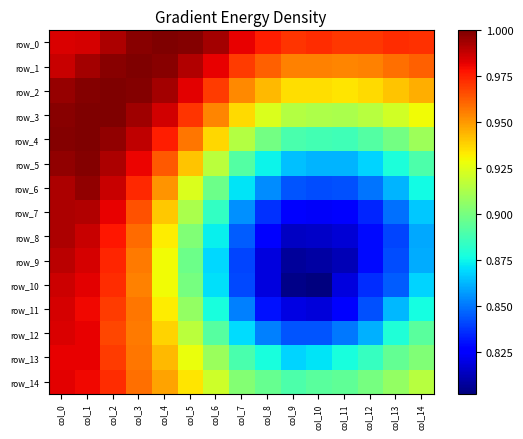

At which label does row_4 reach its peak?

col_1